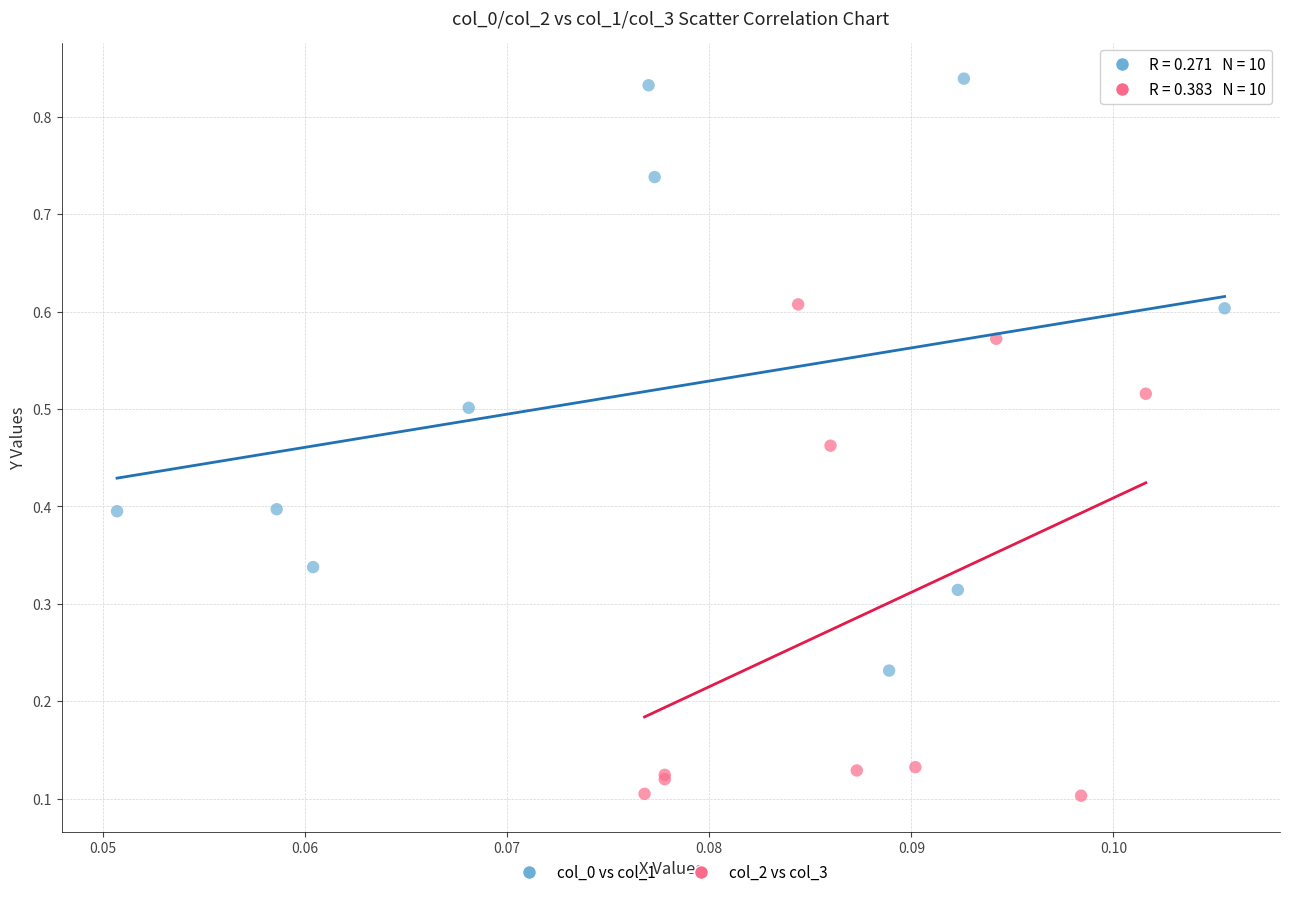

Which series has the widest spread of Y values?

col_0 vs col_1